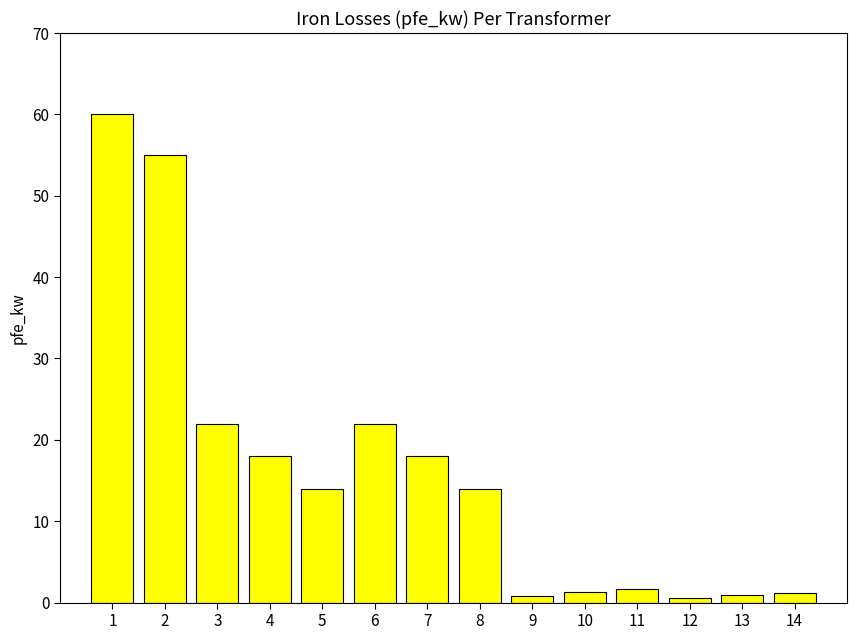

Between 3 and 8, which is larger?

3